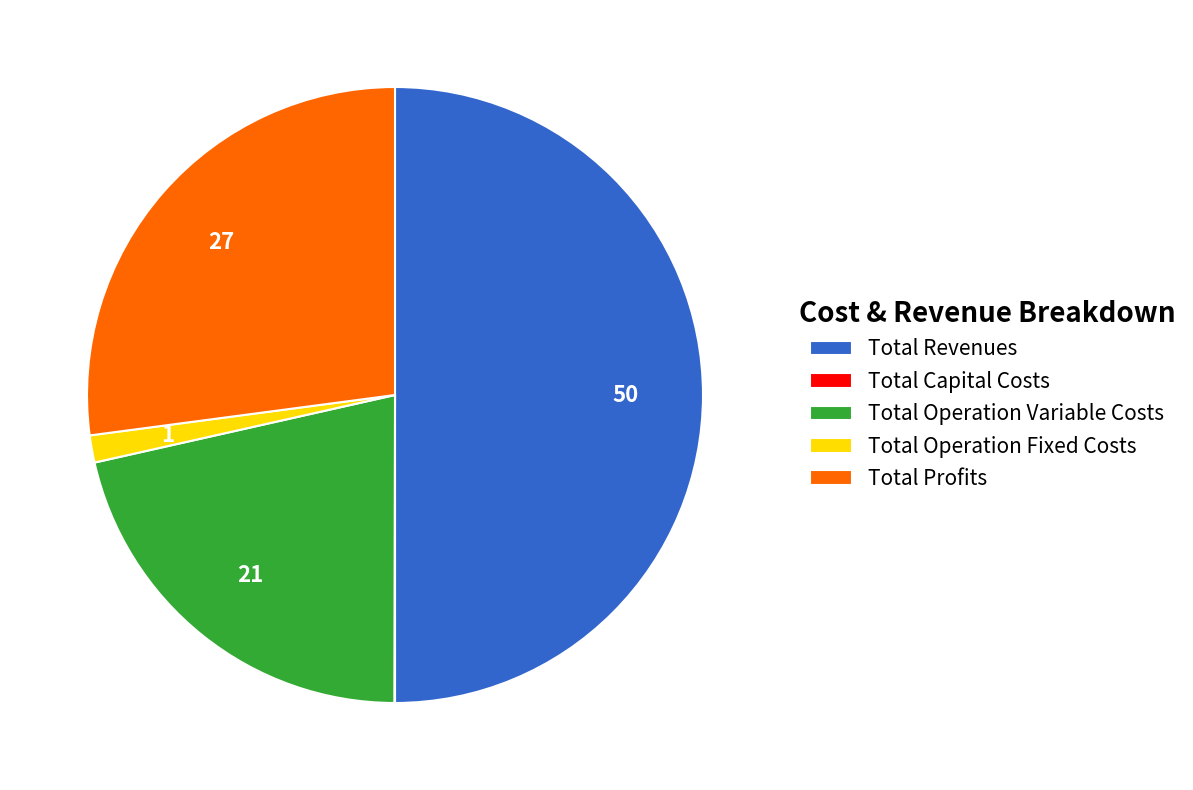

Does Total Operation Variable Costs account for over 50% of the chart?

No